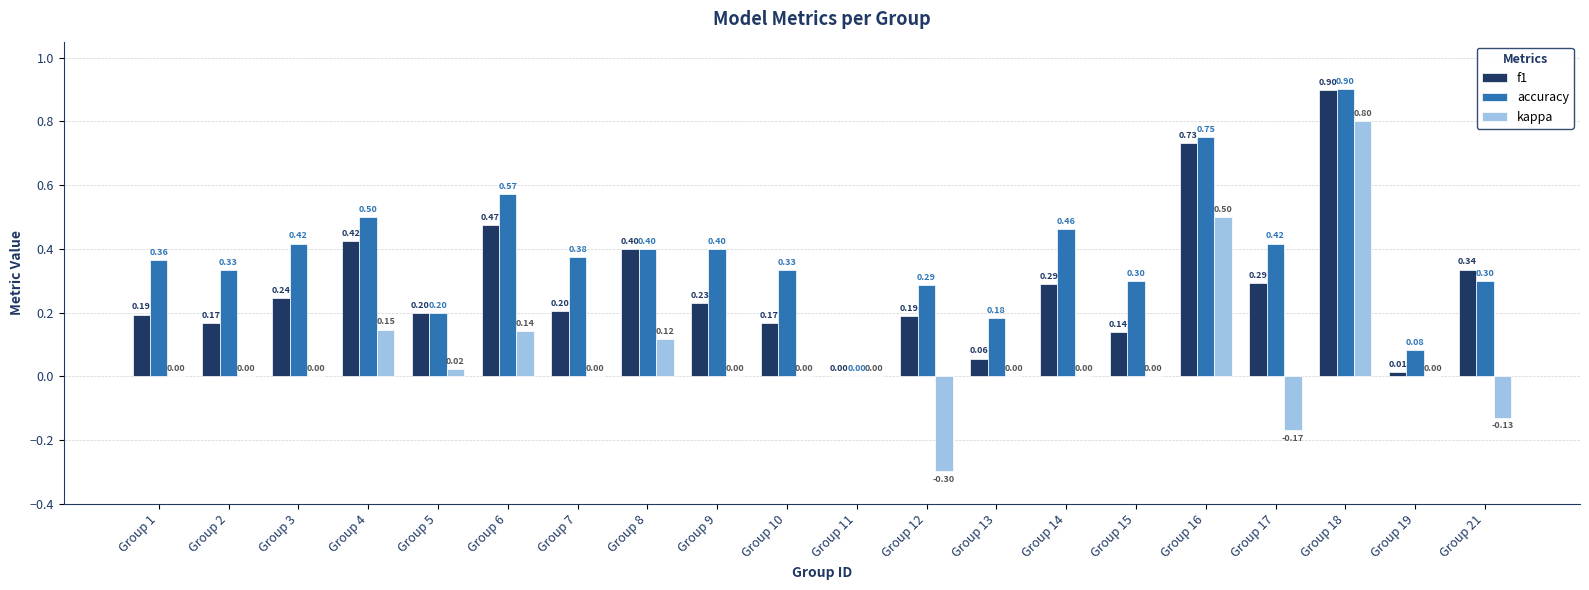

Is it true that accuracy equals 0.1 at Group 13?

False